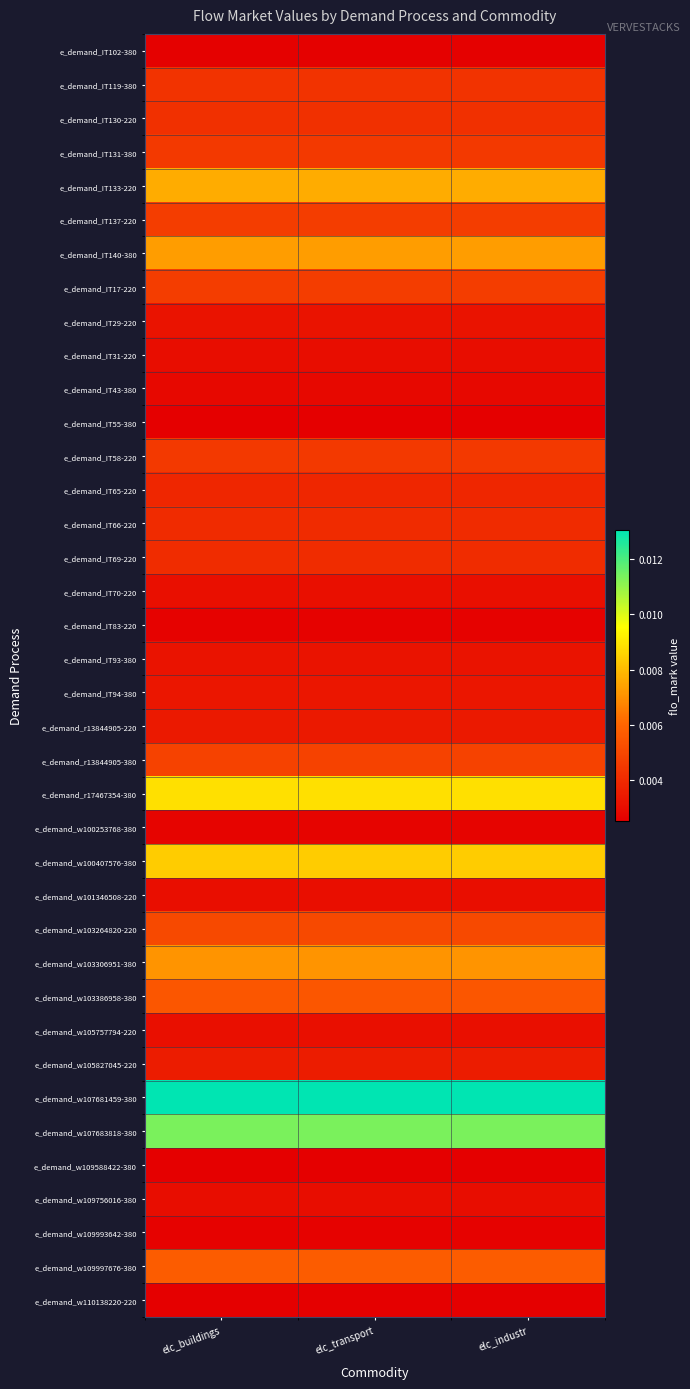

Which category has the highest value across all series?

elc_buildings